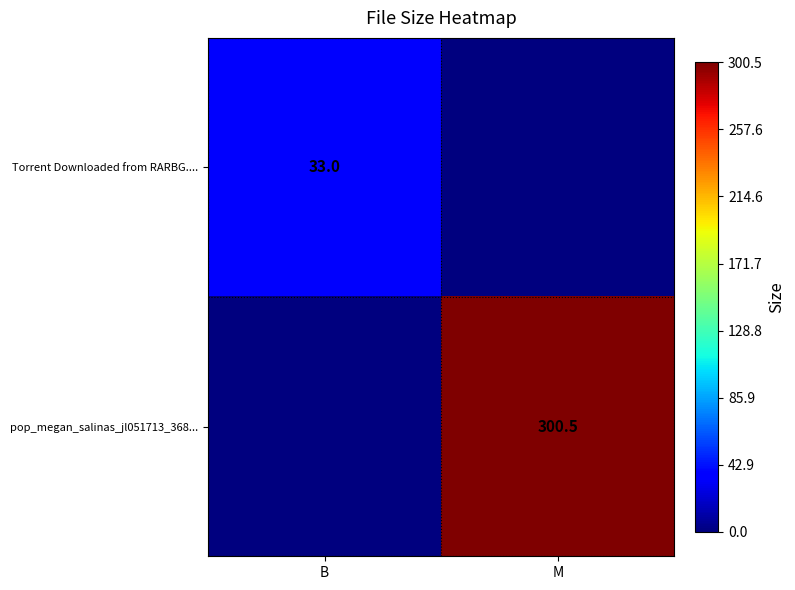

True or false: Torrent Downloaded from RARBG.... has a value of 49.9 at B.

False